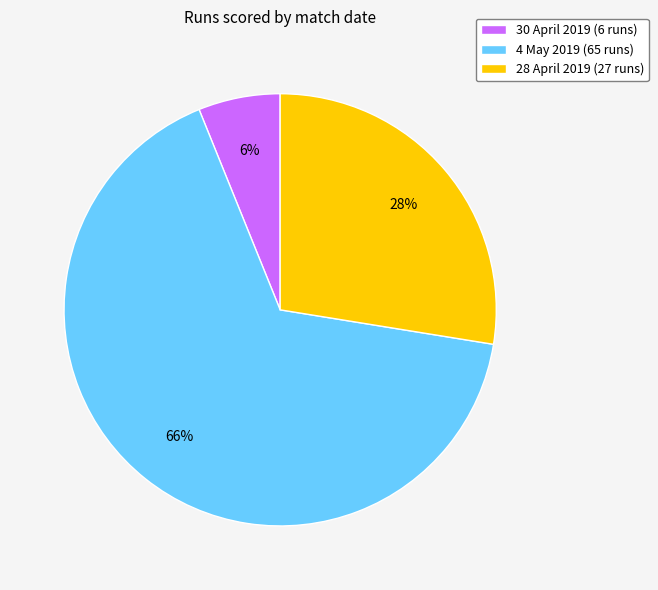

Which category has the smallest portion of the pie?

30 April 2019